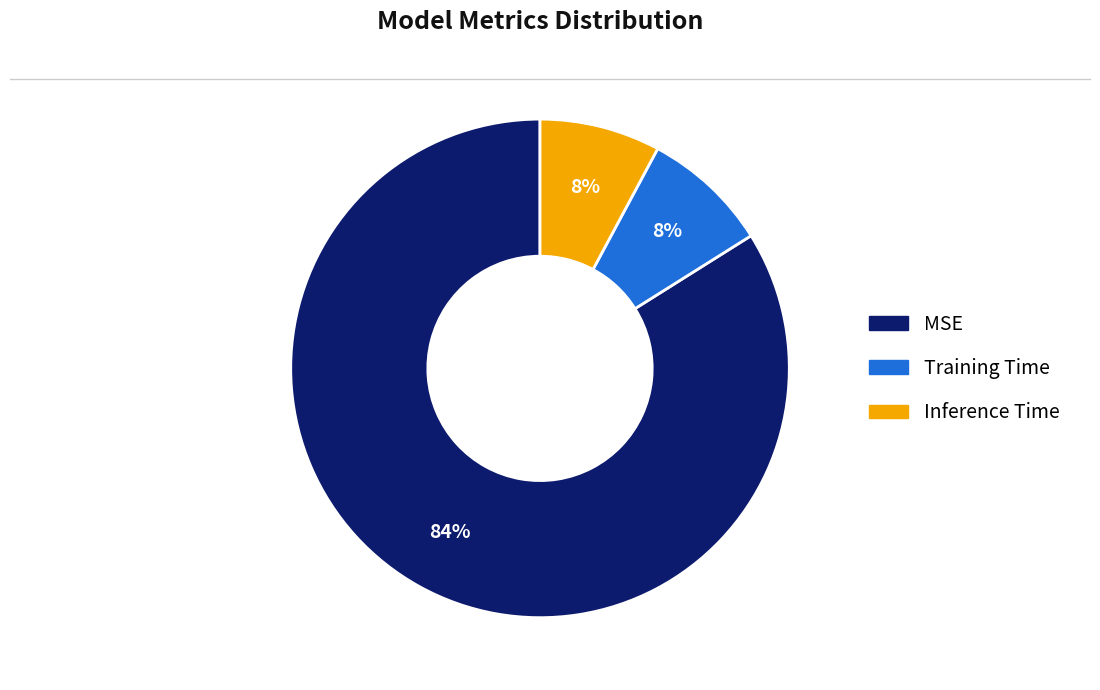

True or false: MSE accounts for 70% of the total.

False